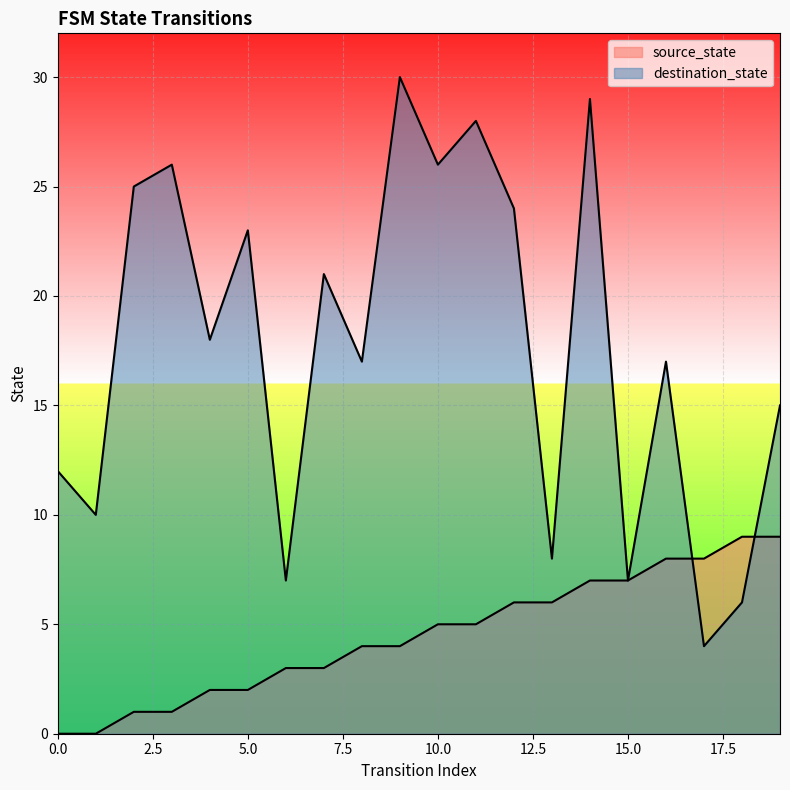

What is the approximate value of source_state at 13?

6